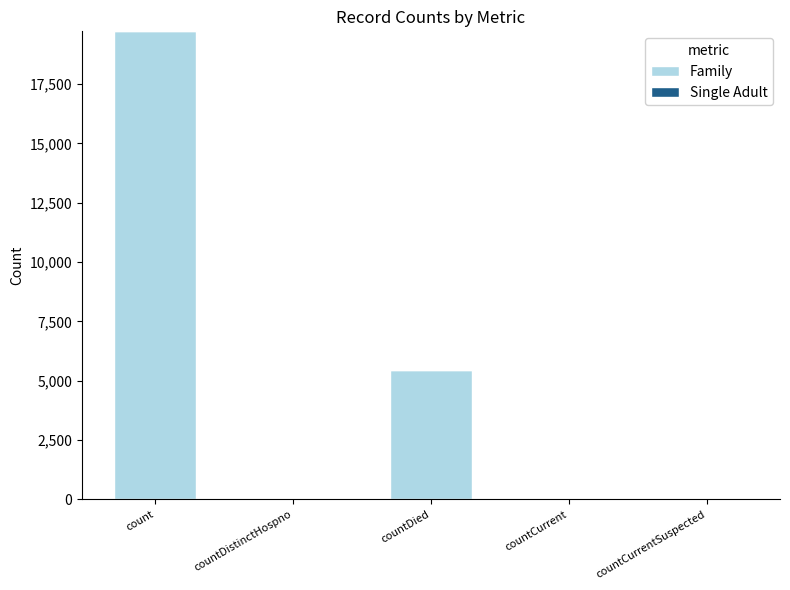

Is it true that the value at count is 19726?

True